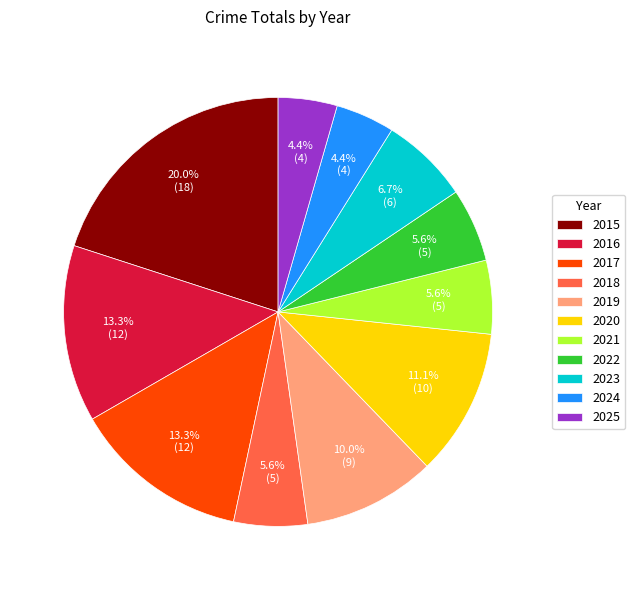

To the nearest percent, what is the difference between the largest and smallest slice percentages?

16%